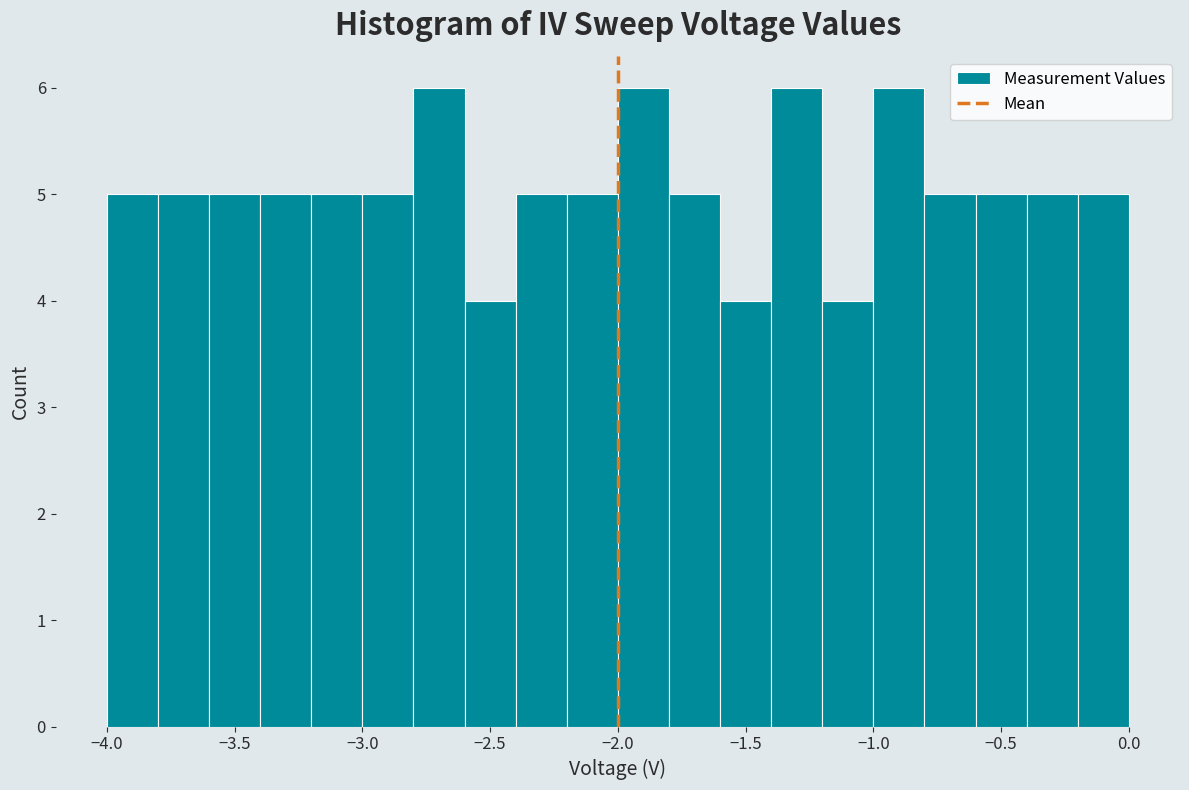

Reading left to right, transcribe this chart: for each bar, give the range it covers on the x-axis and its height. The values are not printed on the chart, so give them approximately, as read against the axis.

-4.0 to -3.8: 5
-3.8 to -3.6: 5
-3.6 to -3.4: 5
-3.4 to -3.2: 5
-3.2 to -3.0: 5
-3.0 to -2.8: 5
-2.8 to -2.6: 6
-2.6 to -2.4: 4
-2.4 to -2.2: 5
-2.2 to -2.0: 5
-2.0 to -1.8: 6
-1.8 to -1.6: 5
-1.6 to -1.4: 4
-1.4 to -1.2: 6
-1.2 to -1.0: 4
-1.0 to -0.8: 6
-0.8 to -0.6: 5
-0.6 to -0.4: 5
-0.4 to -0.2: 5
-0.2 to 0.0: 5